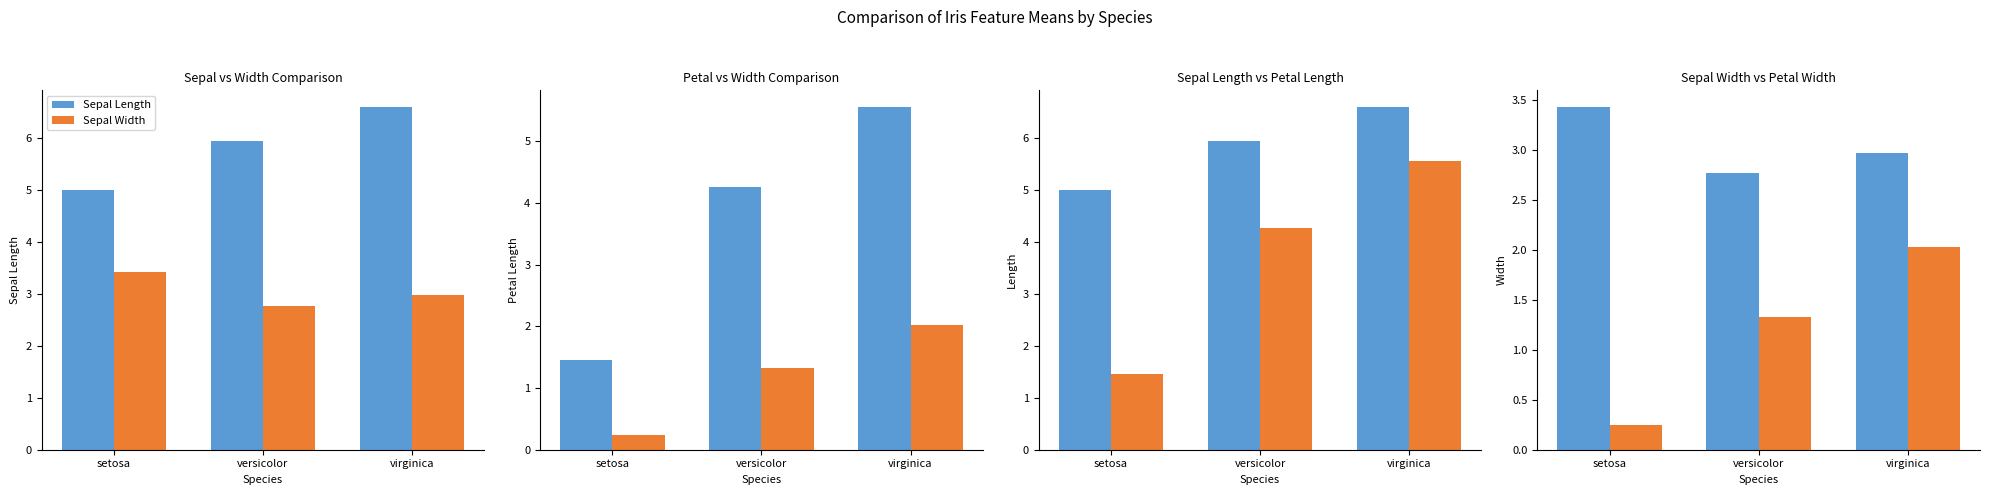

Which series changed the most between setosa and virginica?

Petal Length